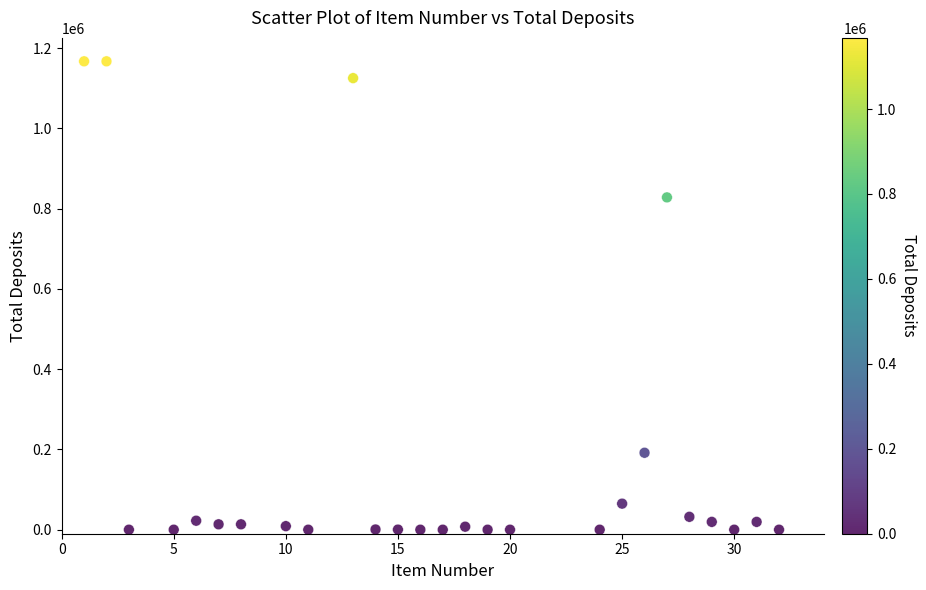

What Y value in the scatter plot is closest to 583722?

828304